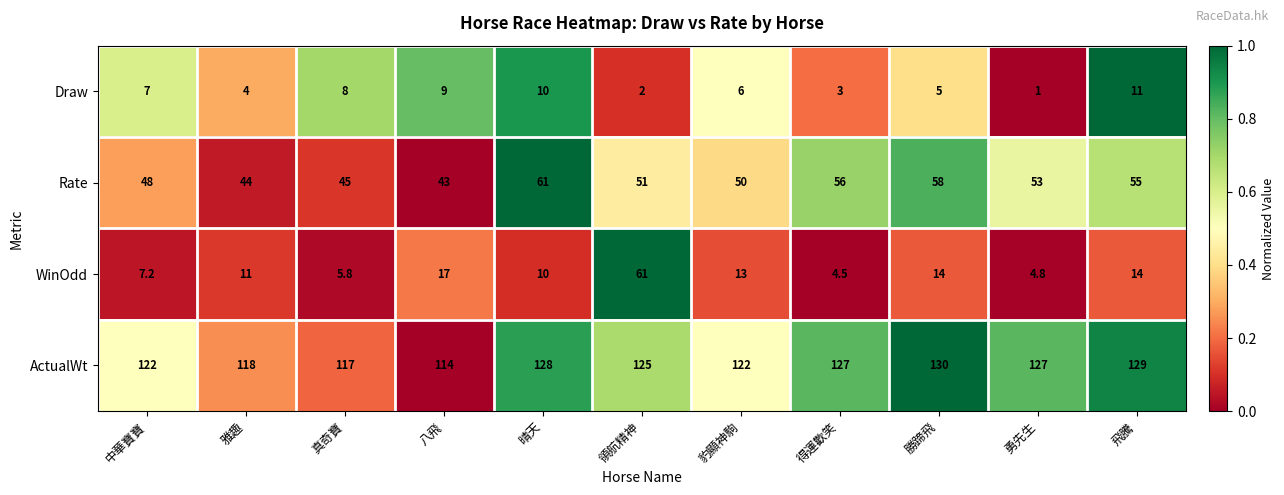

At which label does WinOdd reach its minimum?

得運歡笑